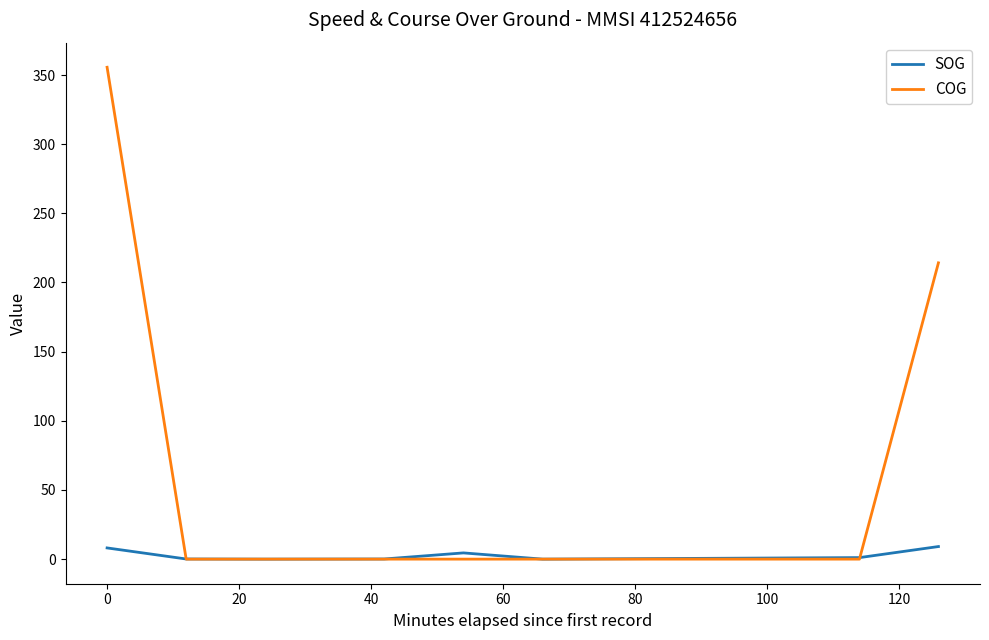

Rank the series by their average value, from lowest to highest.

SOG, COG